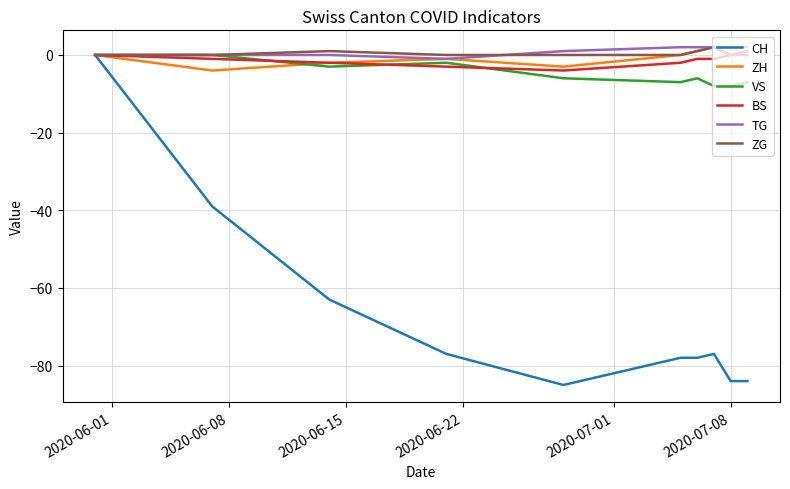

Which series has the largest range (max minus min)?

CH